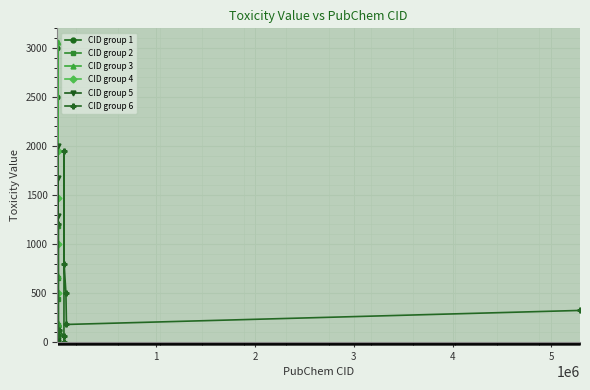

How many points are higher than both their immediate neighbors (excluding endpoints)?

15